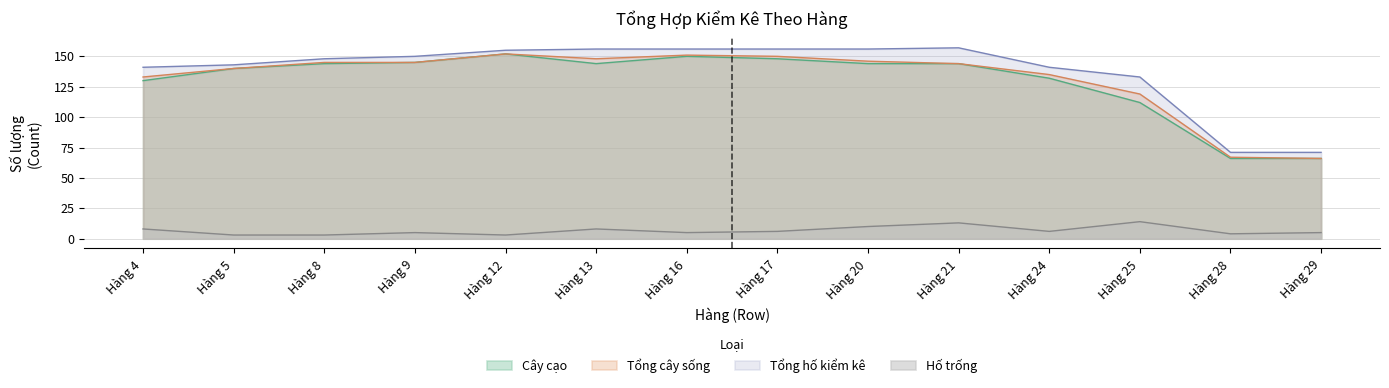

What is the minimum value for Cây cạo?

66